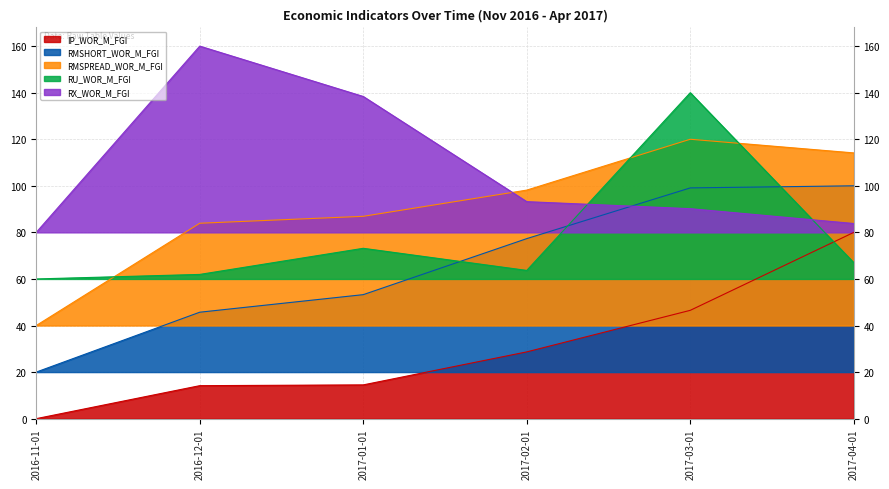

What is the label of the 4th point from the right?

2017-01-01